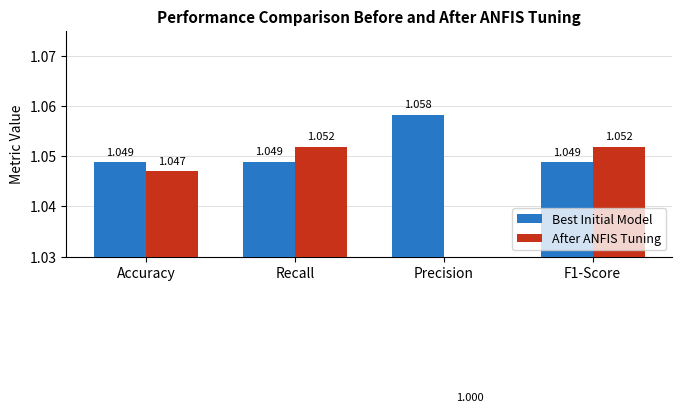

Reading left to right, extract all data points from this chart.

Best Initial Model: 1.0	1.0	1.1	1.0
After ANFIS Tuning: 1.0	1.1	1.0	1.1